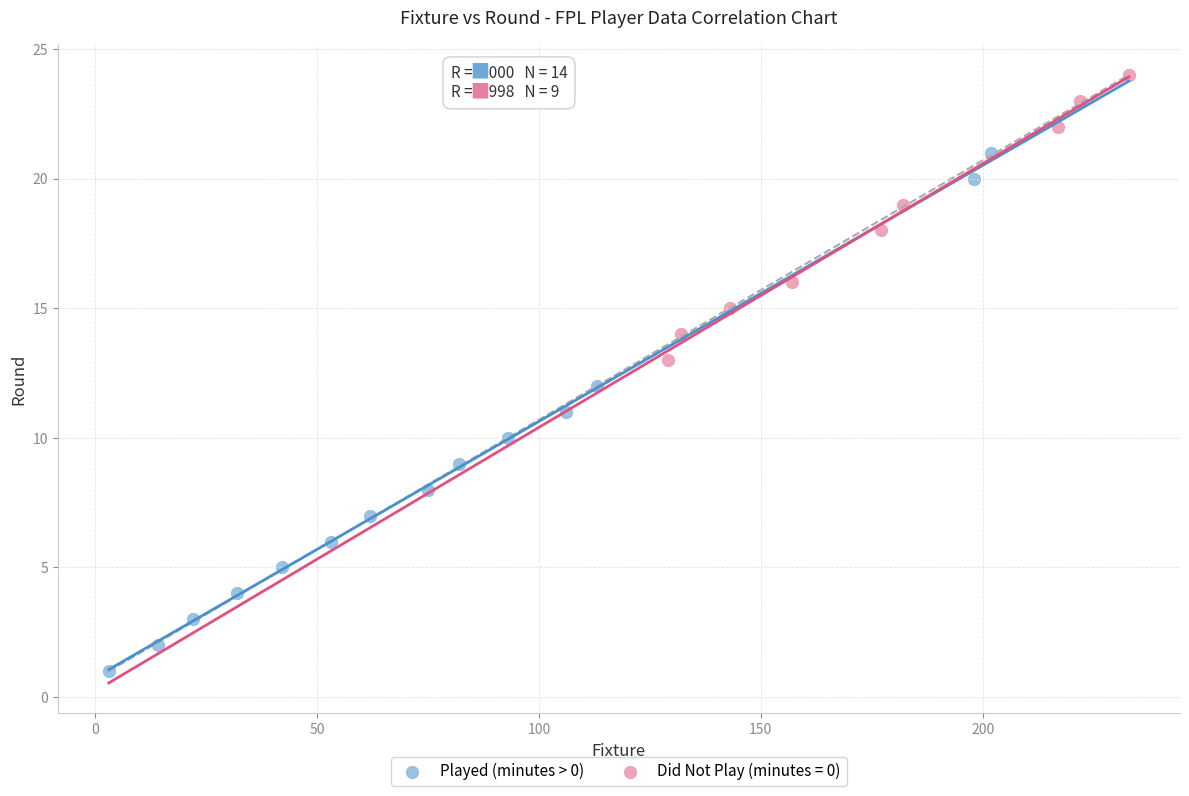

Which series reaches the minimum Y coordinate?

Played (minutes > 0)